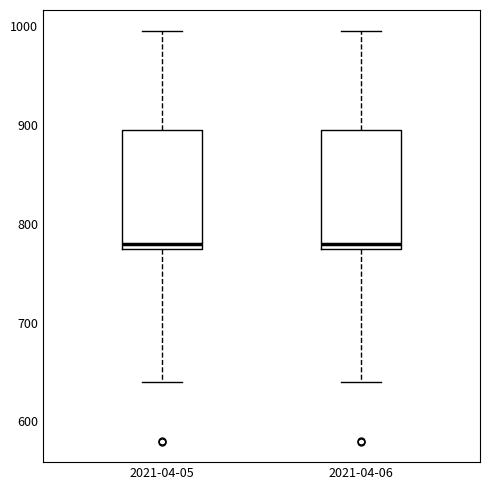

Reading left to right, read every box against the y-axis: the position of its median line, the range the box covers, and the ends of its whiskers. The values are not printed on the chart, so give them approximately, as read against the axis.

2021-04-05: median 780, box 770 to 890, whiskers 640 to 1000
2021-04-06: median 780, box 770 to 890, whiskers 640 to 1000